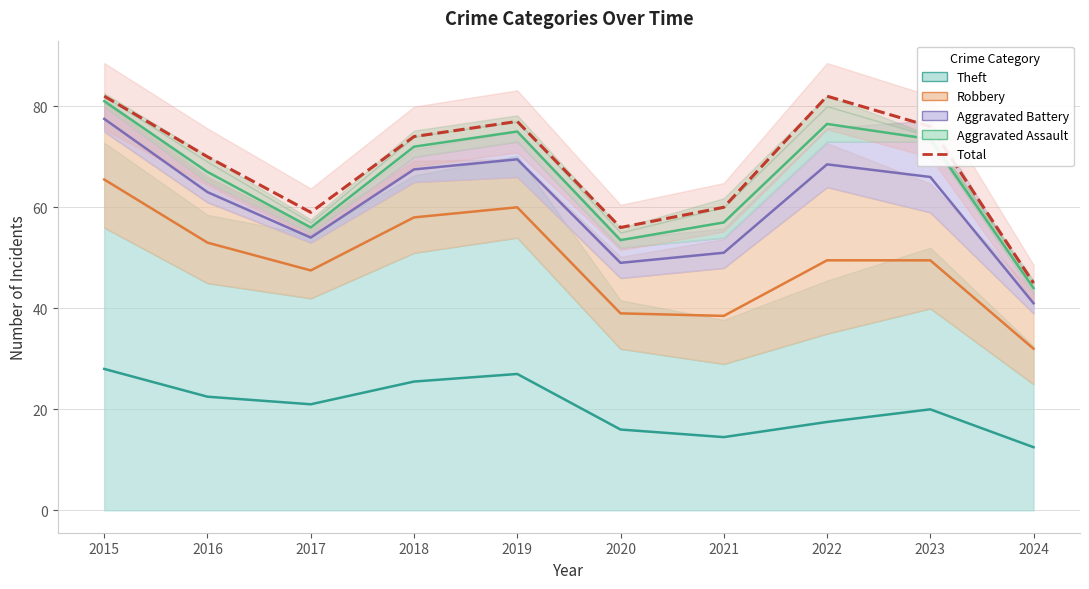

Where is the first local maximum?

2019